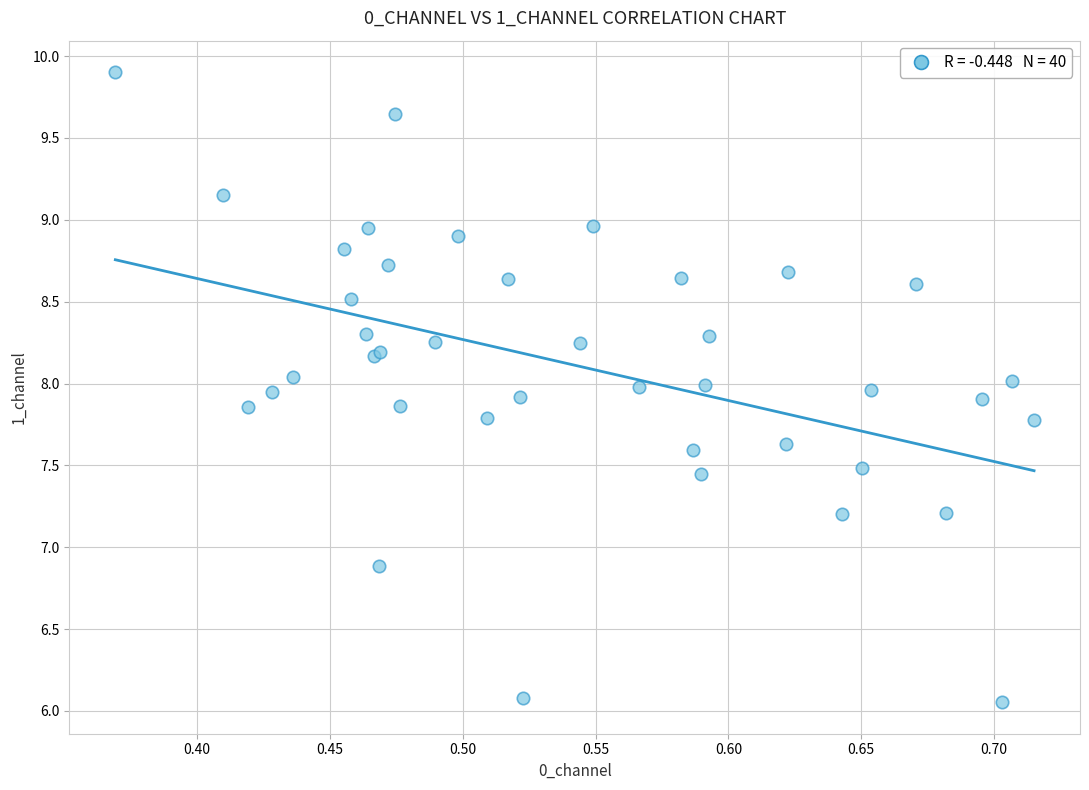

What Y value in the scatter plot is closest to 7?

6.9